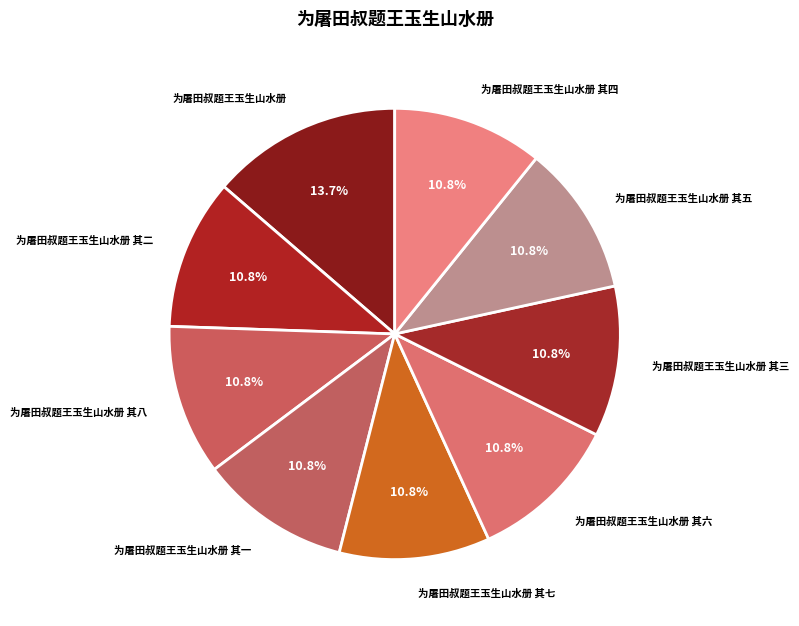

What is the largest slice in the pie chart?

为屠田叔题王玉生山水册